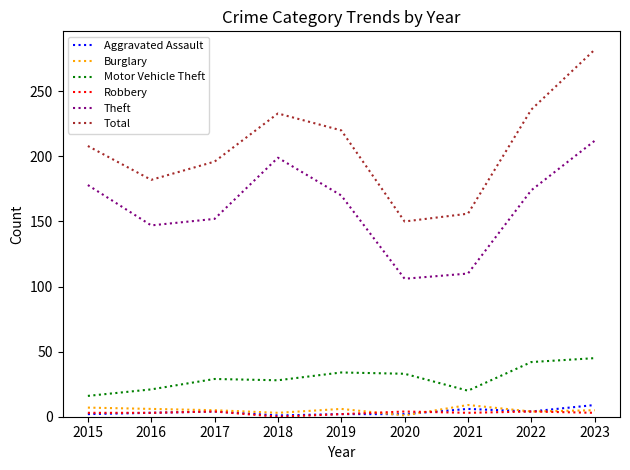

Where is Total nearest to the value 216?

2019